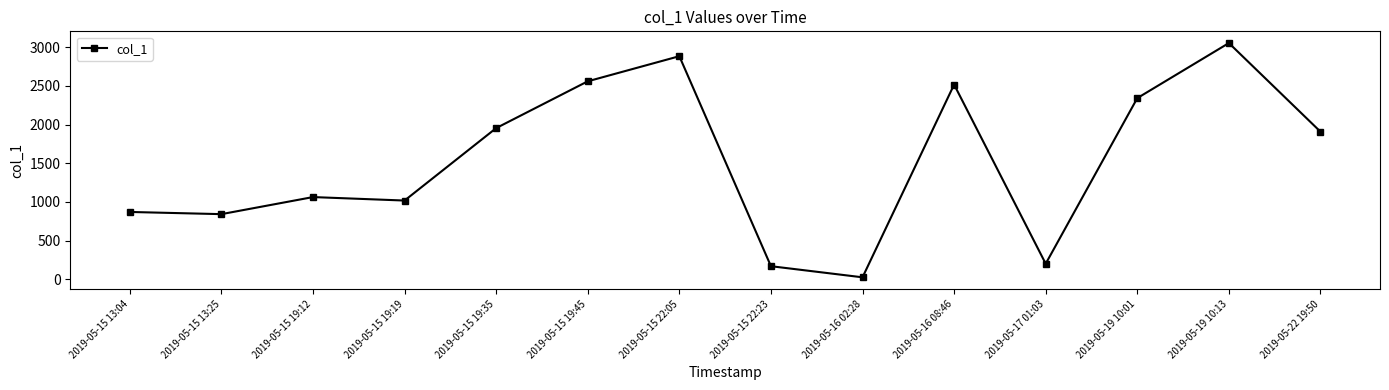

What is the average value?

1528.6